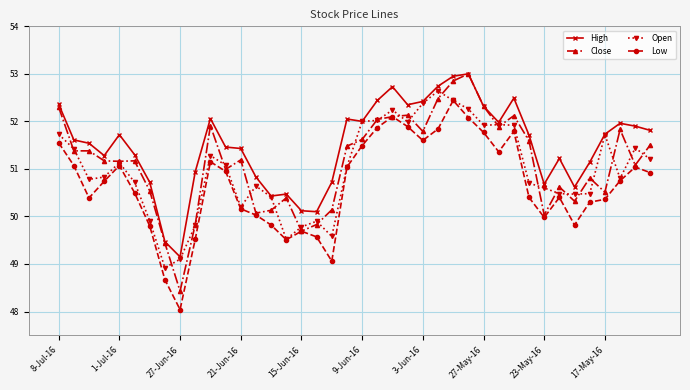

Which series has the largest total across all categories?

High